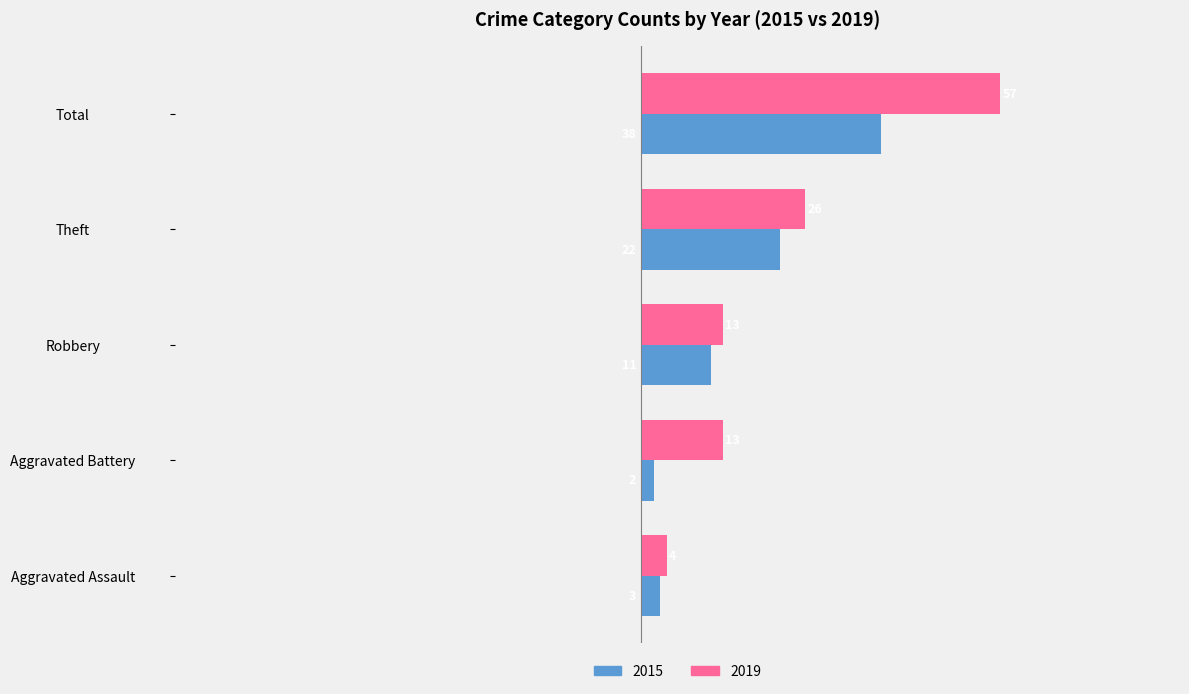

What is the difference between the maximum and second lowest values in the 2019 series?

44